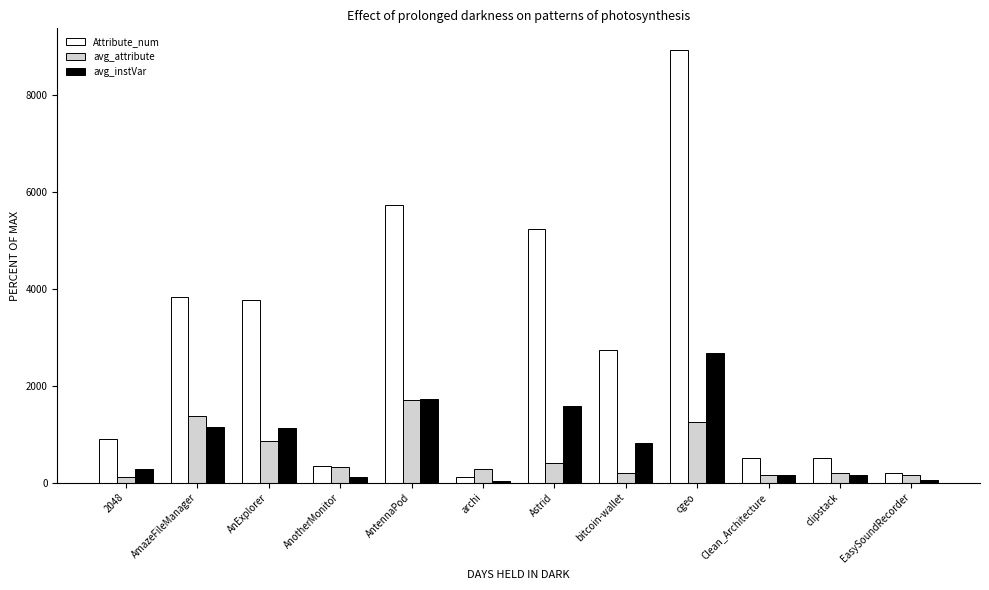

How many data points in avg_attribute are less than 325?

6